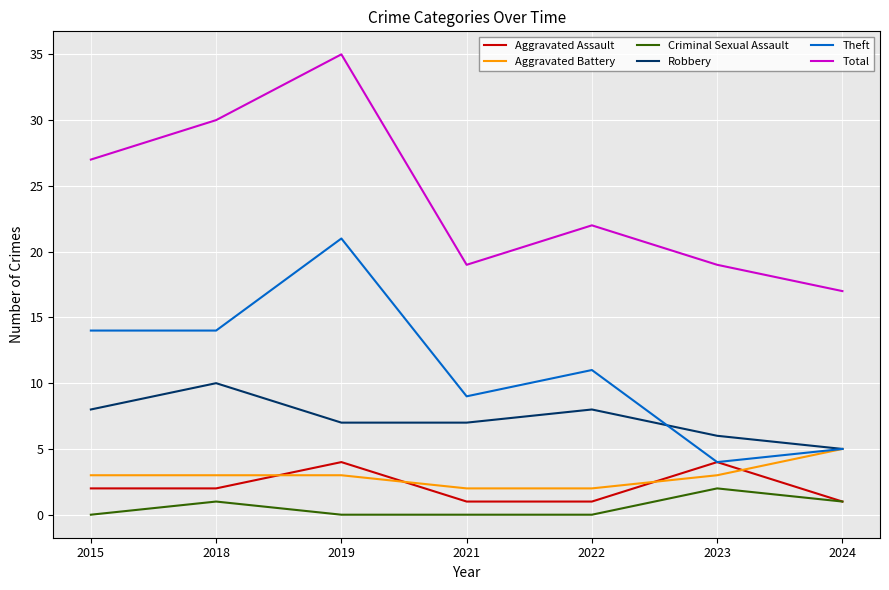

True or false: Theft and Total intersect in this chart.

False